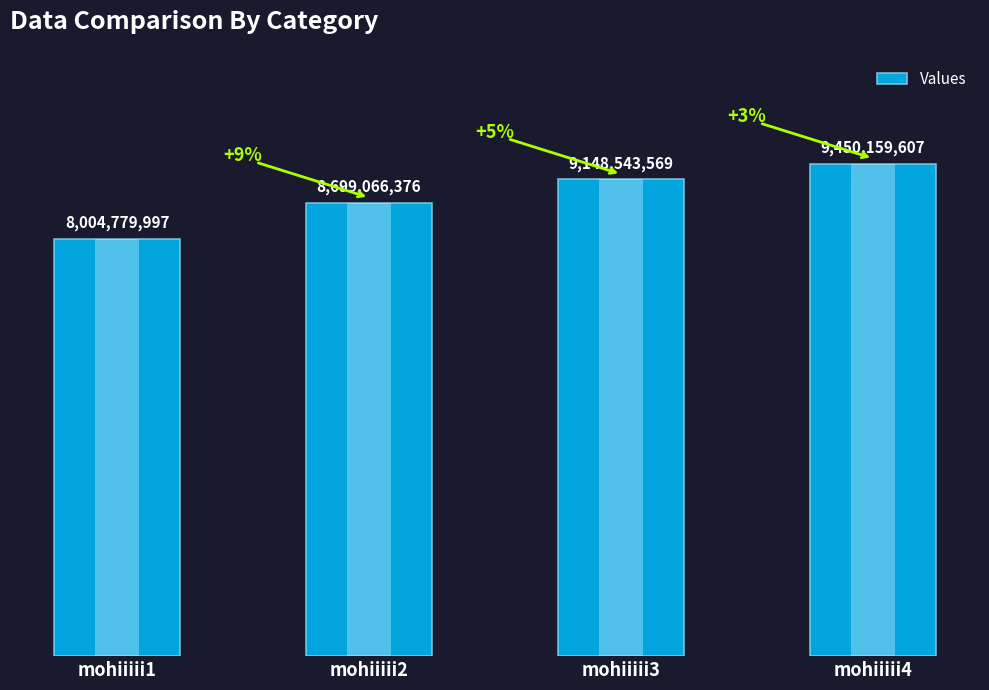

Count the values in the range 8699066376 to 9450159607.

3